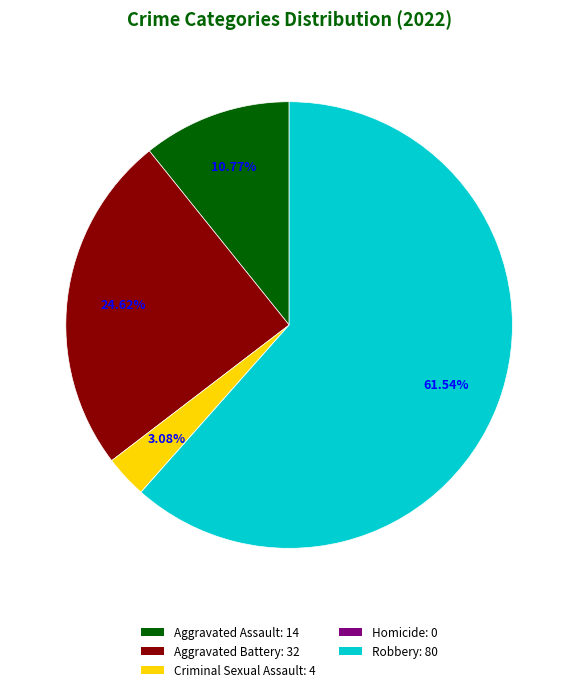

Which slice is the largest?

Robbery